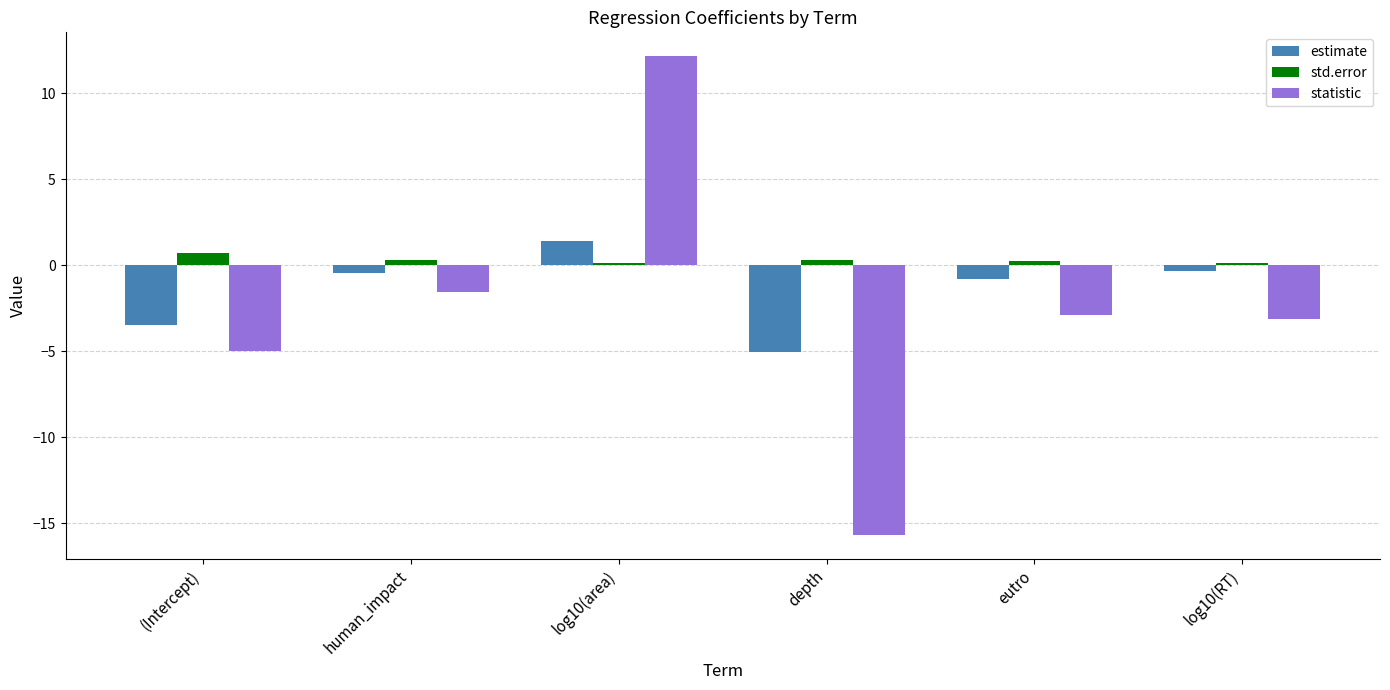

What is the smallest value displayed?

-15.7